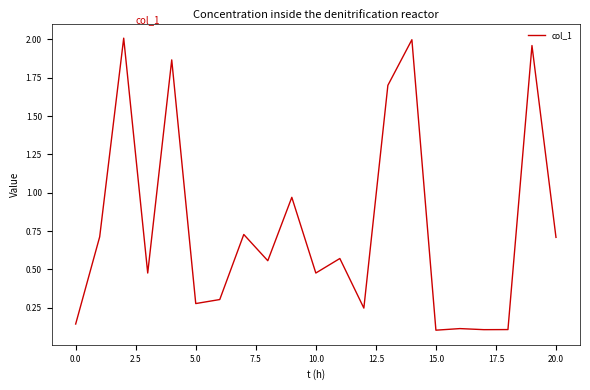

What is the sum of all values?

16.1